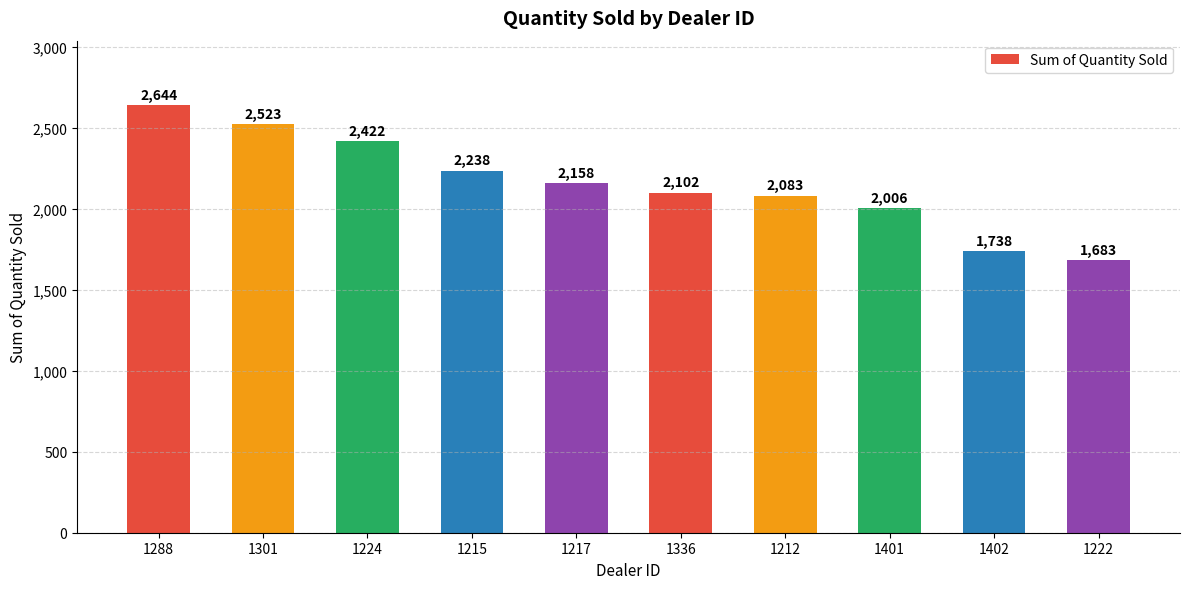

What position from the right is 1301?

9